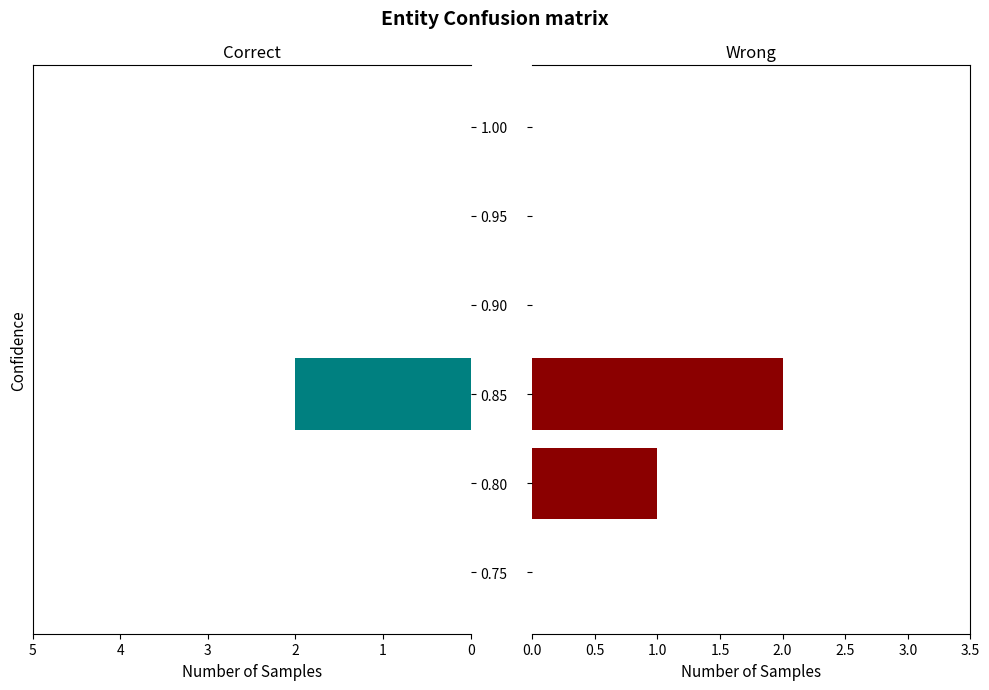

What is the maximum value for Wrong?

2